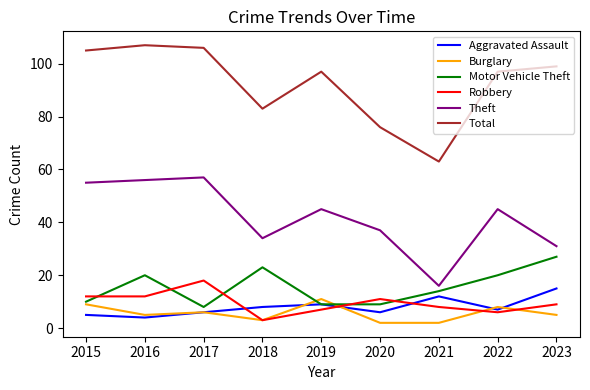

How many series are shown in this chart?

6